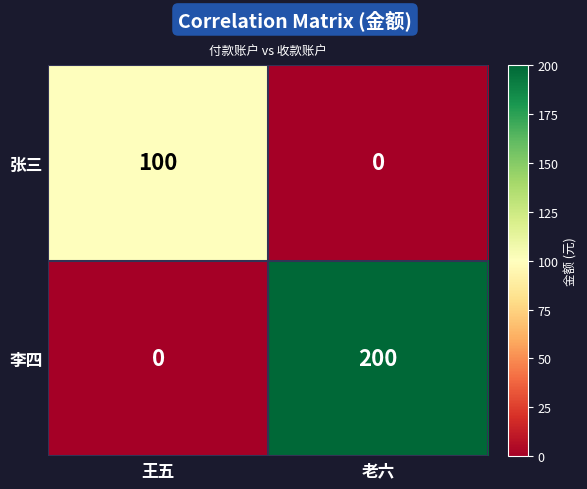

Is the value of 李四 at 老六 greater than the value of 张三 at 王五?

Yes